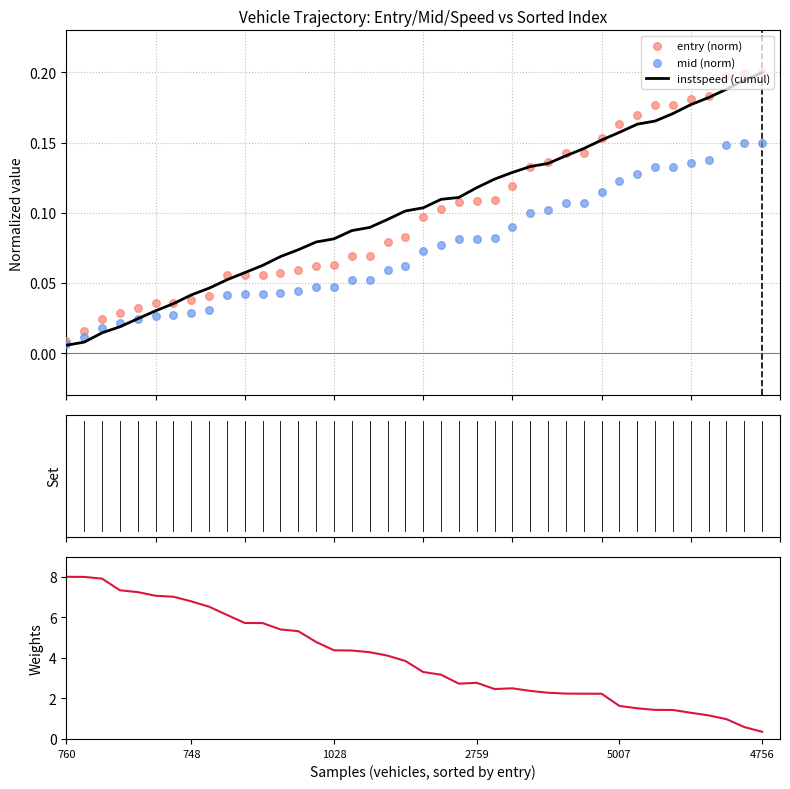

Which series reaches the minimum Y coordinate?

instspeed (cumul)